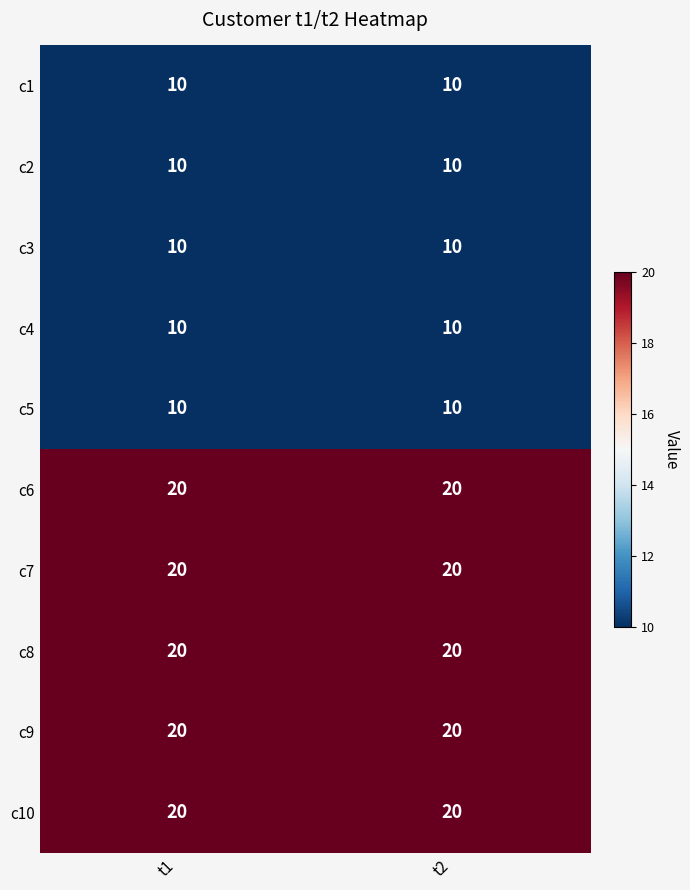

What is the greatest value displayed?

20